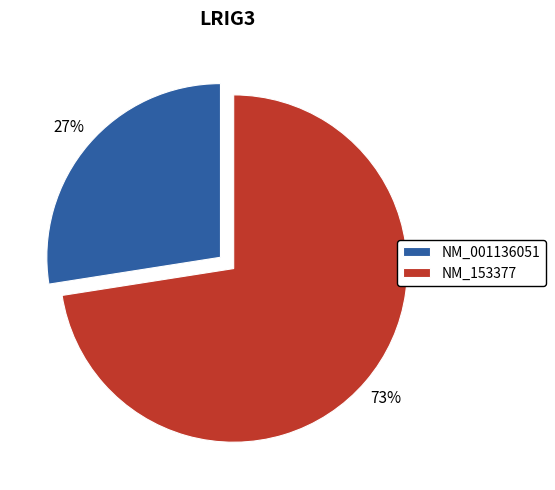

To the nearest percent, what percentage of the pie is NM_153377?

73%